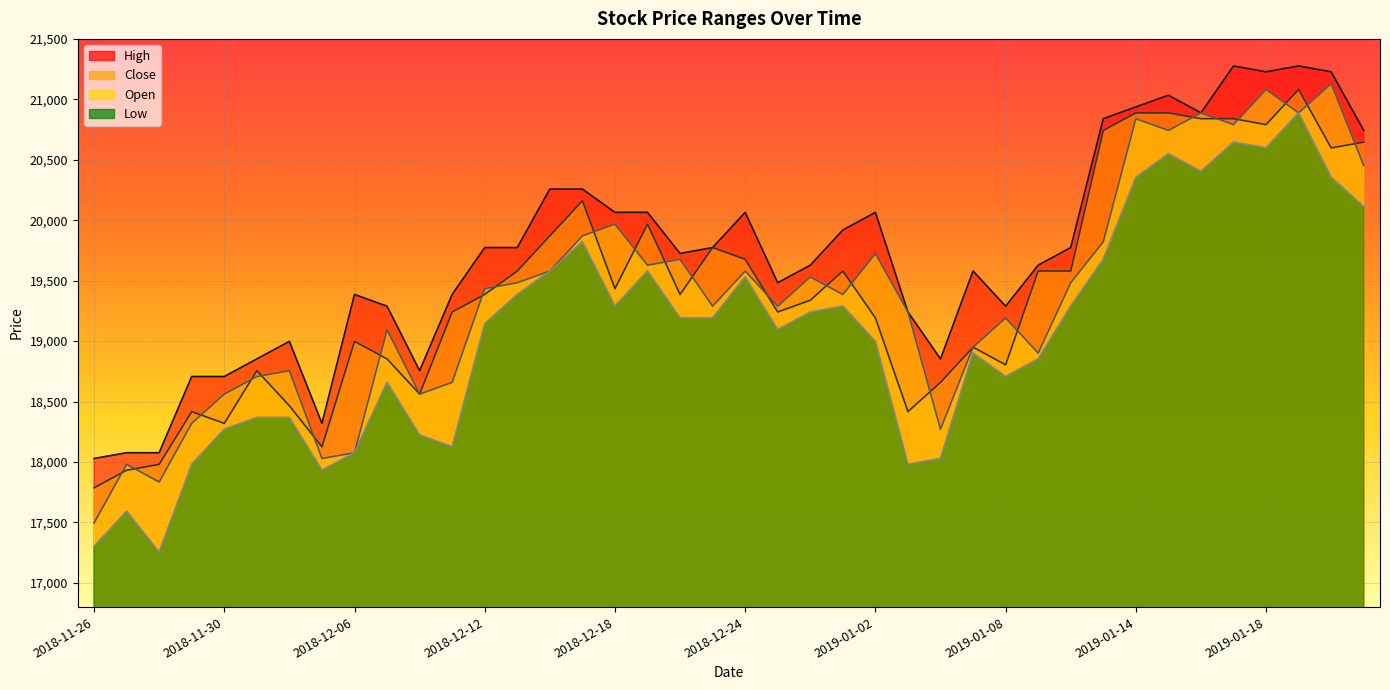

What is the lowest value of the High series?

18029